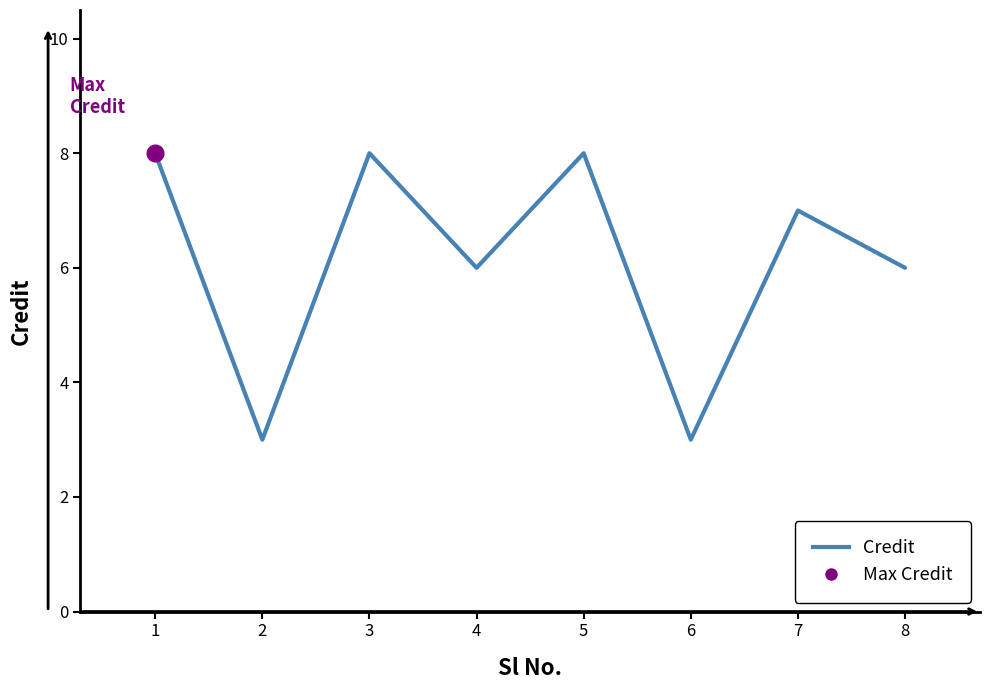

Reading right to left, what are all the values shown in this chart?

8=6	7=7	6=3	5=8	4=6	3=8	2=3	1=8